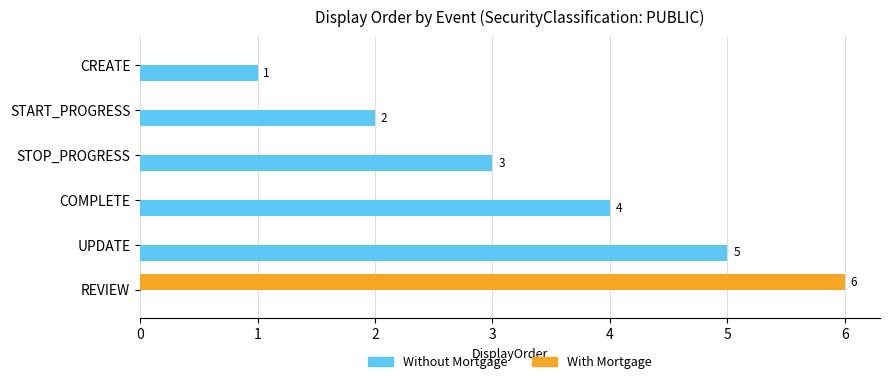

What is the sum of all Without Mortgage values?

15